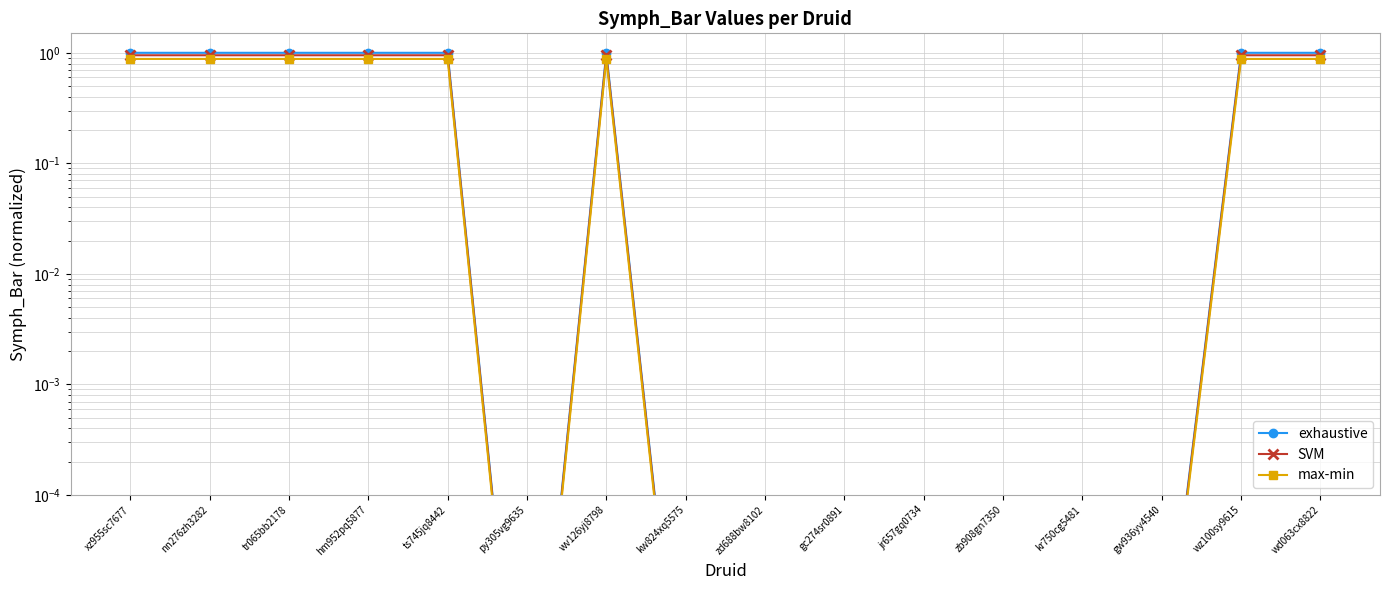

Where is the first local maximum for max-min?

wv126yj8798